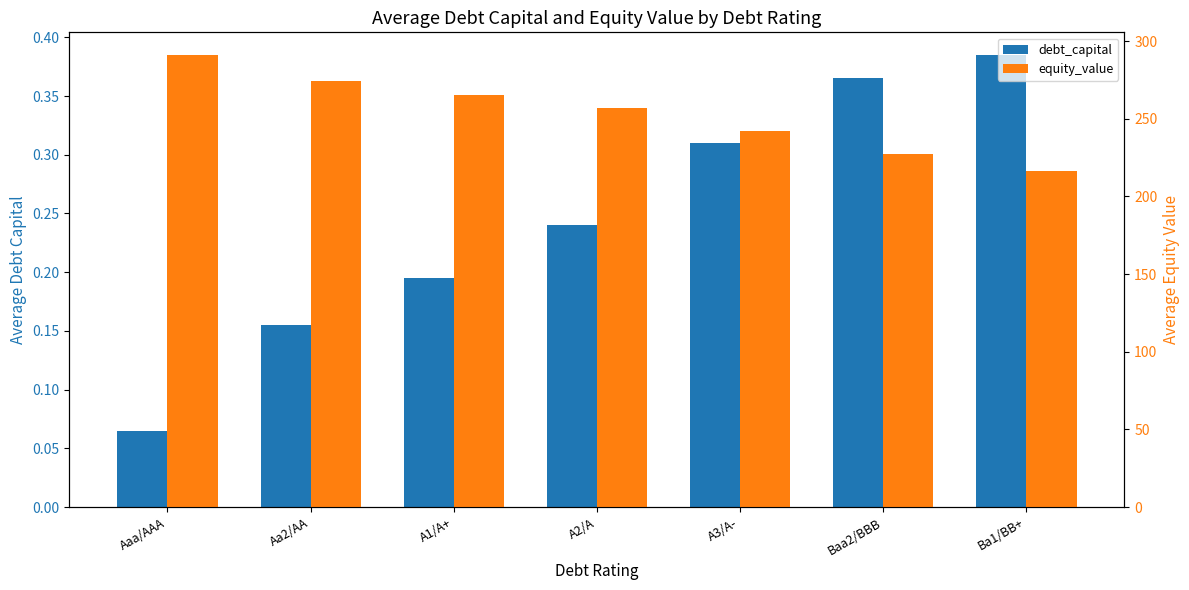

Reading left to right, transcribe all the data shown in this chart.

debt_capital: Aaa/AAA=0.1	Aa2/AA=0.2	A1/A+=0.2	A2/A=0.2	A3/A-=0.3	Baa2/BBB=0.4	Ba1/BB+=0.4
equity_value: Aaa/AAA=291.1	Aa2/AA=274.4	A1/A+=265.3	A2/A=256.6	A3/A-=242.1	Baa2/BBB=227.0	Ba1/BB+=216.2